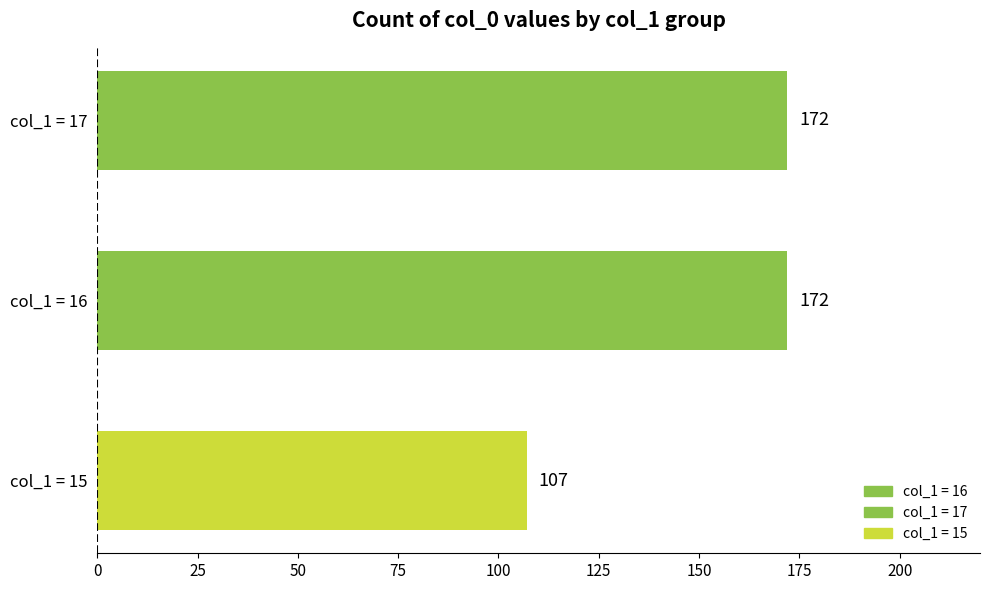

Reading top to bottom, what are all the values shown in this chart?

col_1 = 17=172	col_1 = 16=172	col_1 = 15=107